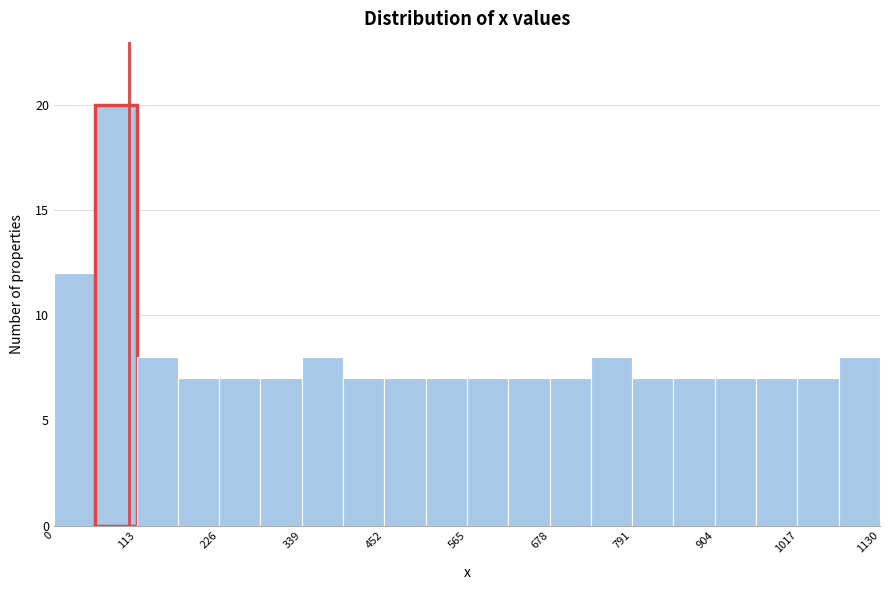

Around what value on the x-axis is the tallest bar? Give the approximate position of its centre, as read against the axis.

80